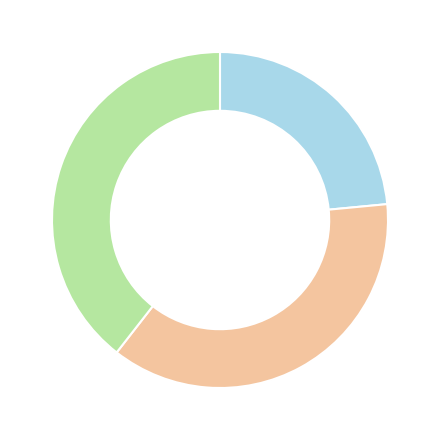

Is there a majority slice in this chart?

No